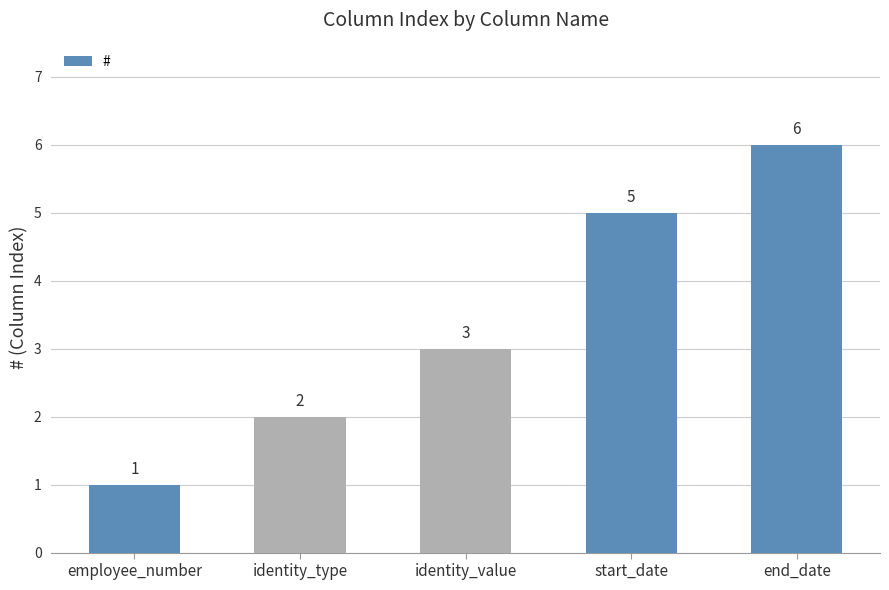

How many data points are less than 3?

2